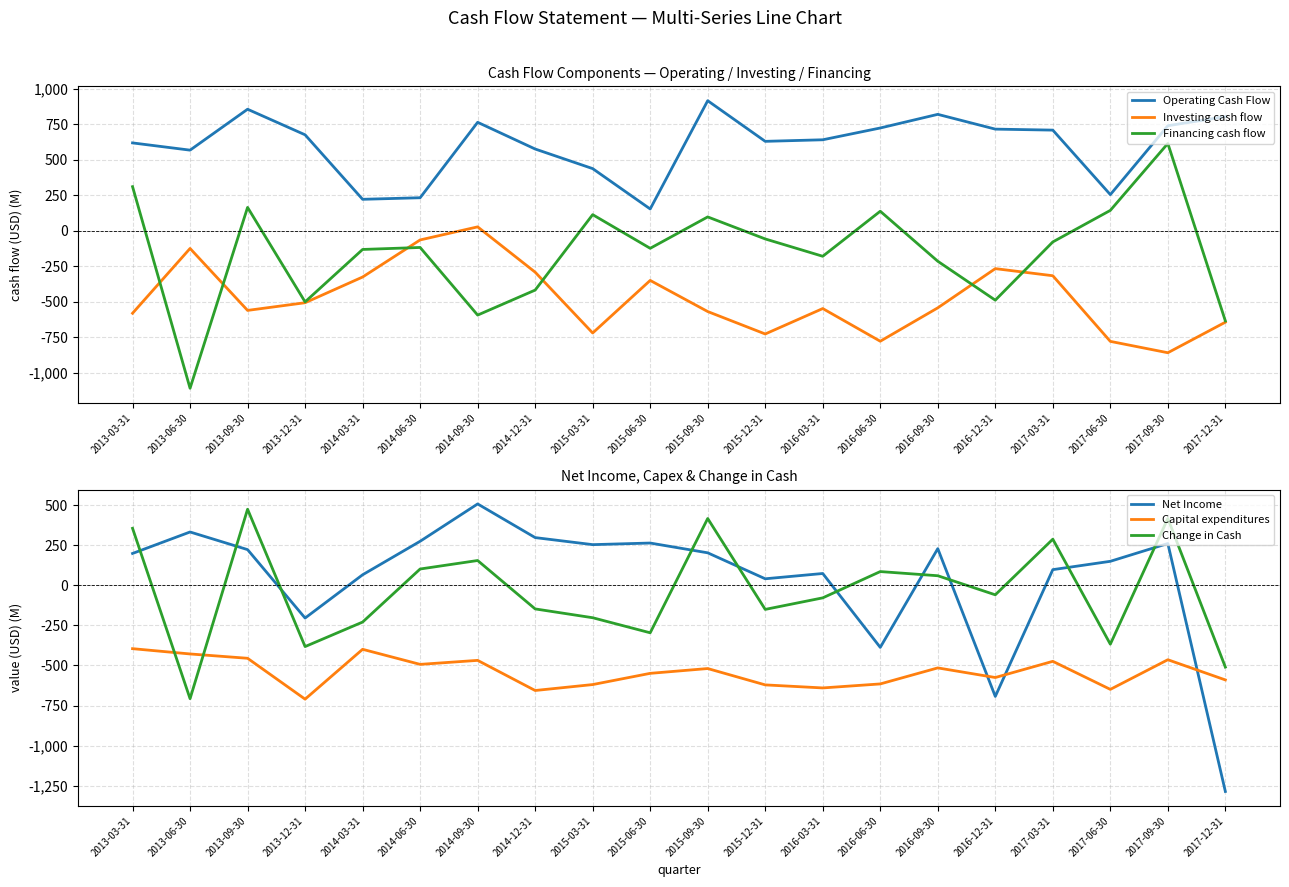

What is the label of the 18th point from the left?

2017-06-30